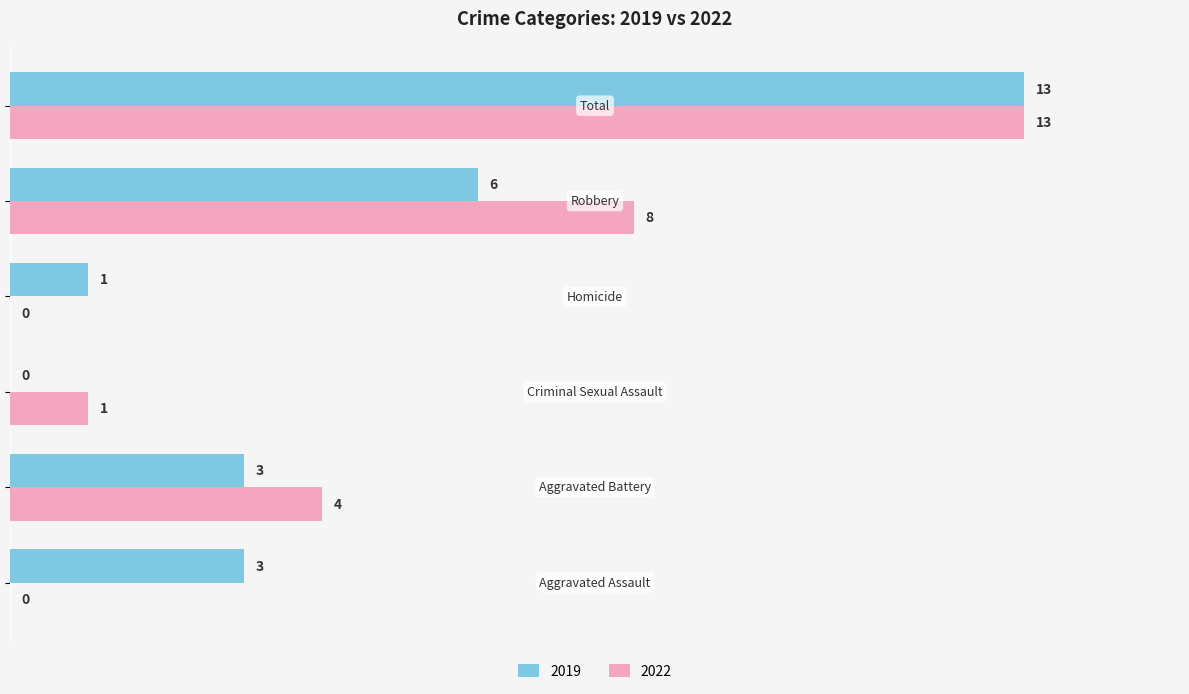

What is the greatest value displayed?

13